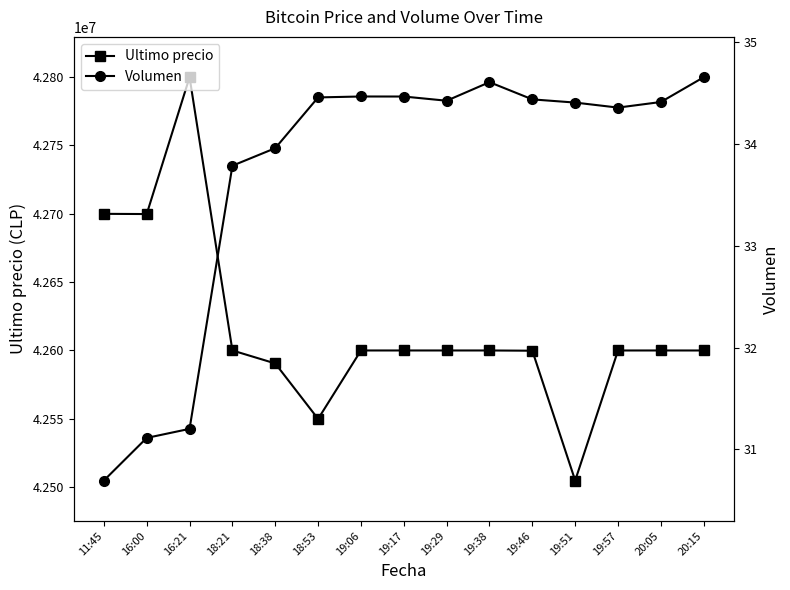

What are all the series names shown in the legend?

Ultimo precio, Volumen